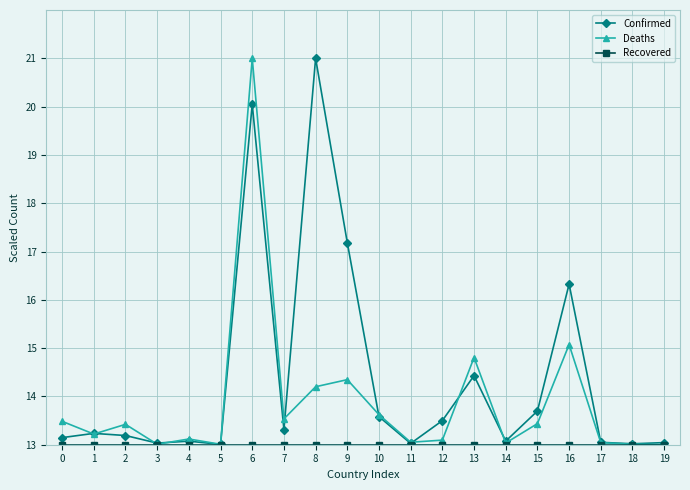

True or false: Confirmed has a value of 21.0 at 8.

True